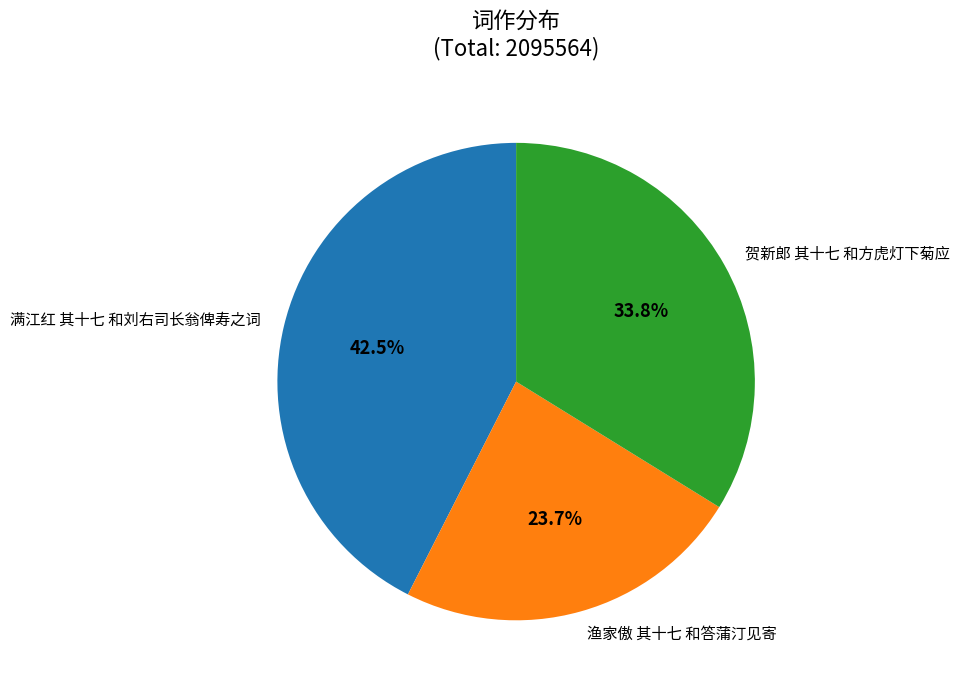

What is the smallest slice in the pie chart?

渔家傲 其十七 和答蒲汀见寄